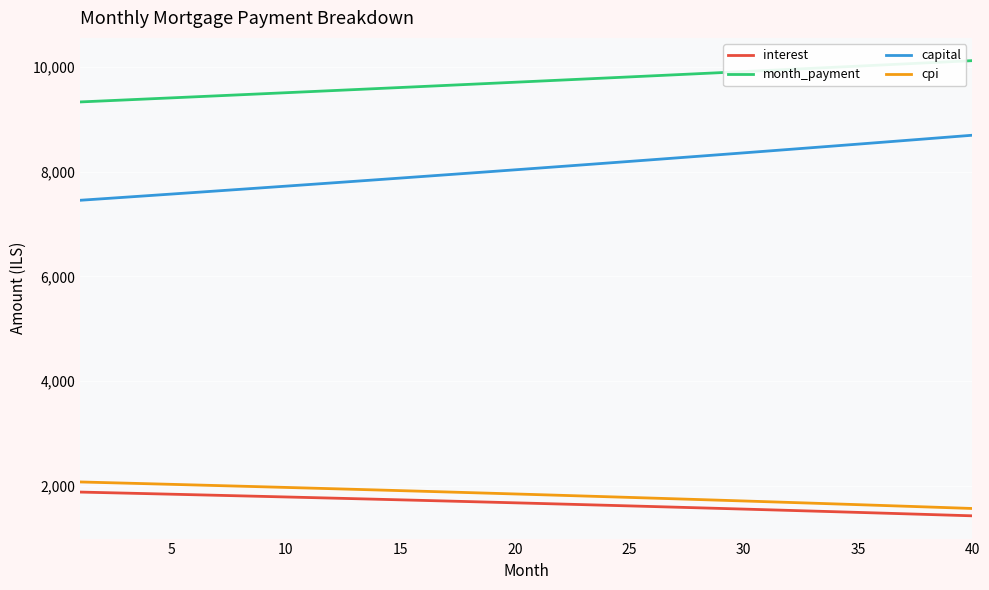

Which series has the largest range (max minus min)?

capital